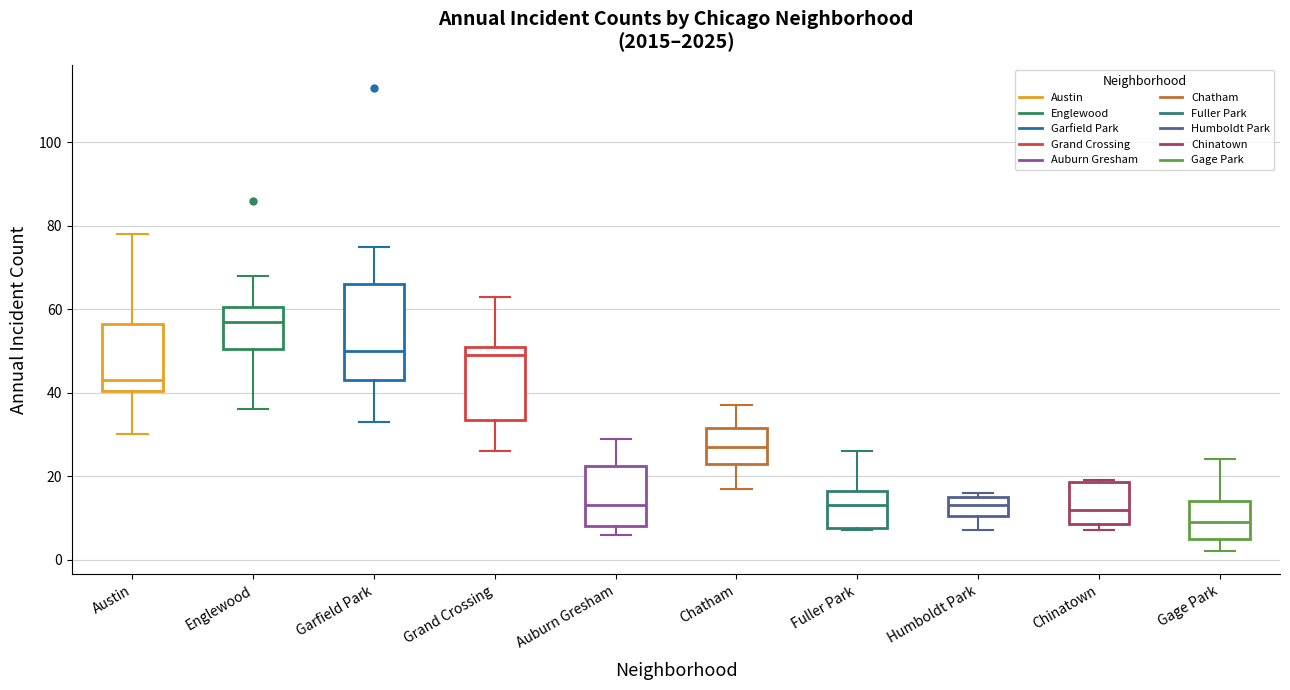

Reading left to right, transcribe this box plot: for each box, give where its median line is, the range the box spans, and where its two whiskers end, as read against the y-axis. The values are not printed on the chart, so give them approximately, as read against the axis.

Austin: median 44, box 40 to 56, whiskers 30 to 78
Englewood: median 58, box 50 to 60, whiskers 36 to 68
Garfield Park: median 50, box 44 to 66, whiskers 34 to 76
Grand Crossing: median 50, box 34 to 52, whiskers 26 to 64
Auburn Gresham: median 14, box 8 to 22, whiskers 6 to 30
Chatham: median 28, box 24 to 32, whiskers 18 to 38
Fuller Park: median 14, box 8 to 16, whiskers 8 to 26
Humboldt Park: median 14, box 10 to 16, whiskers 8 to 16 (just above the box's upper edge)
Chinatown: median 12, box 8 to 18, whiskers 8 (just below the box's lower edge) to 20
Gage Park: median 10, box 6 to 14, whiskers 2 to 24